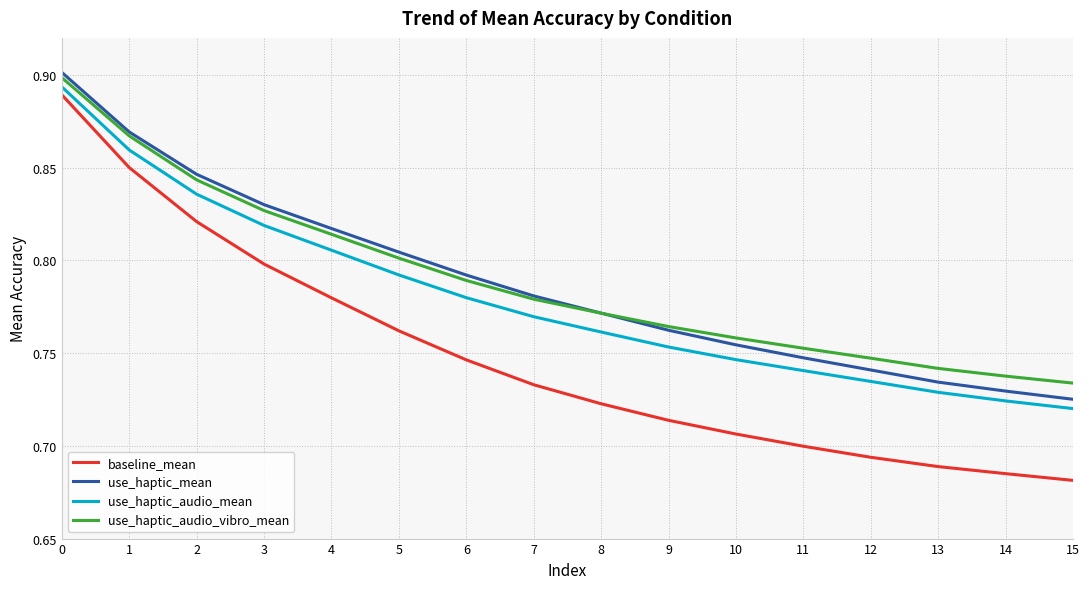

Which label corresponds to the smallest value in the chart?

15